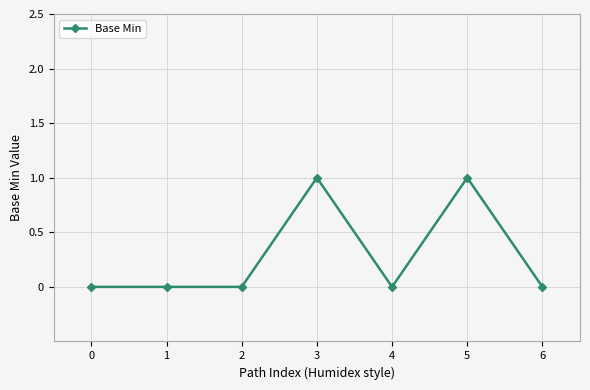

What is the difference between the second highest and second lowest values?

1